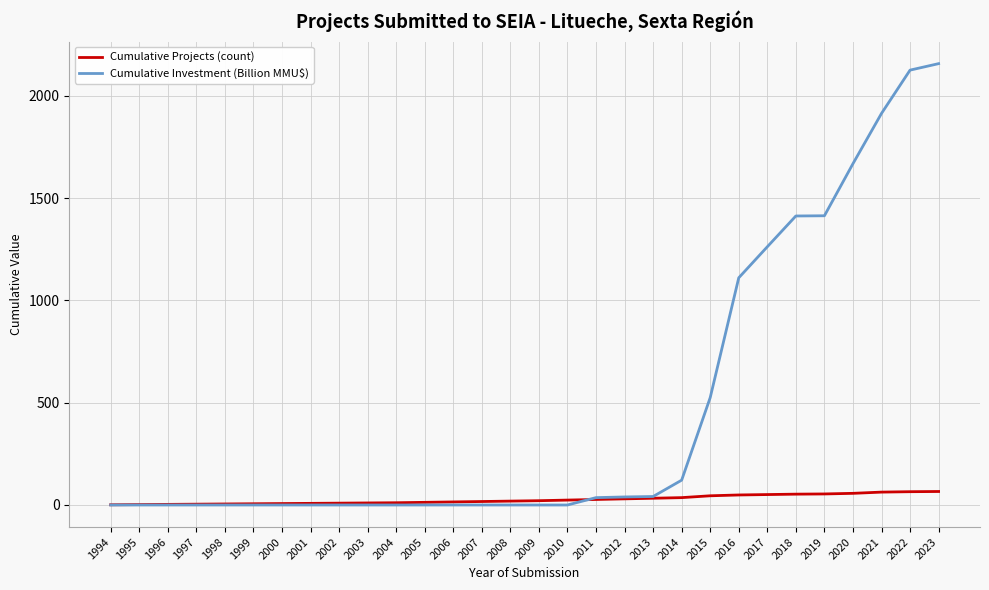

Which series has the largest total across all categories?

Cumulative Investment (Billion MMU$)